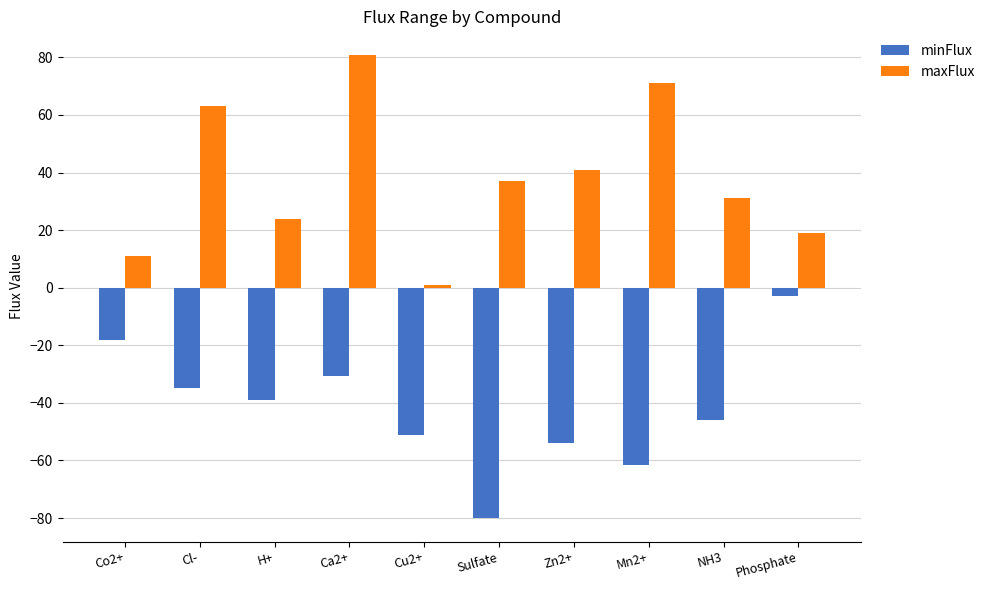

Reading right to left, extract all data points from this chart.

minFlux: Phosphate=-2.7	NH3=-46.1	Mn2+=-61.6	Zn2+=-53.8	Sulfate=-80.1	Cu2+=-51.2	Ca2+=-30.7	H+=-39.1	Cl-=-35.0	Co2+=-18.2
maxFlux: Phosphate=19.0	NH3=31.0	Mn2+=71.0	Zn2+=41.0	Sulfate=37.0	Cu2+=1.0	Ca2+=81.0	H+=24.0	Cl-=63.0	Co2+=11.0